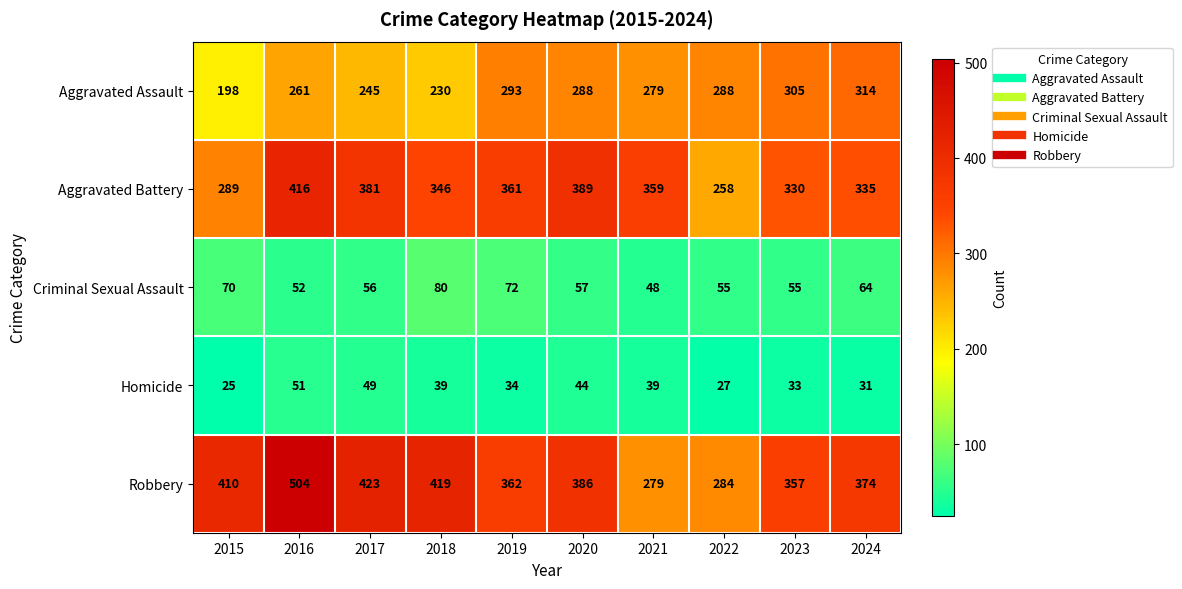

Rank the categories by Robbery value from highest to lowest.

2016, 2017, 2018, 2015, 2020, 2024, 2019, 2023, 2022, 2021